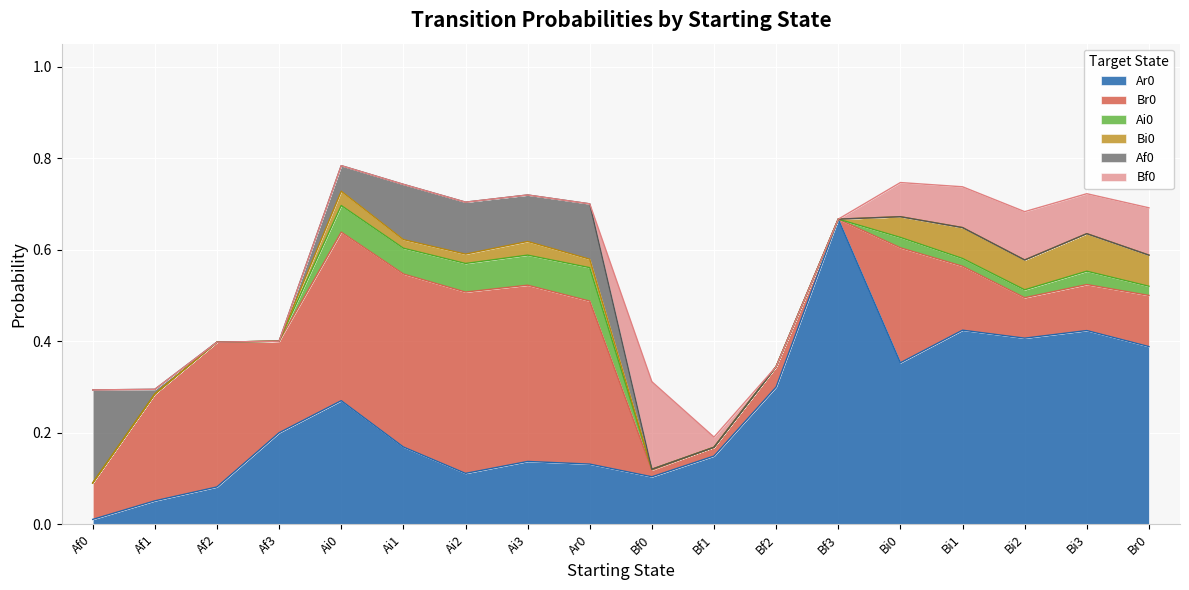

Is the value of Bi0 at Ai2 greater than the value of Bf0 at Bi1?

No